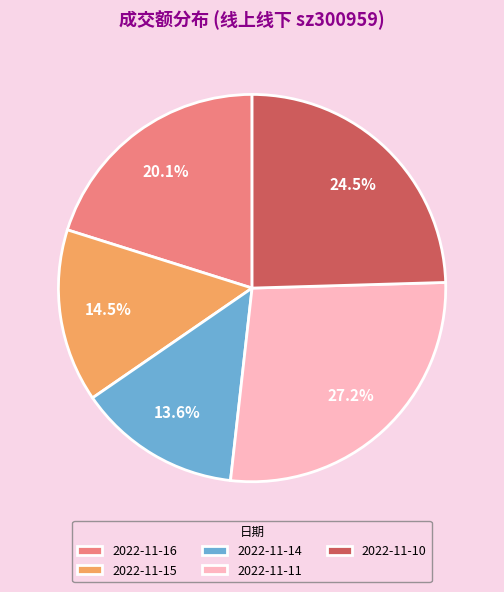

What portion of the pie excludes 2022-11-15?

85.5%